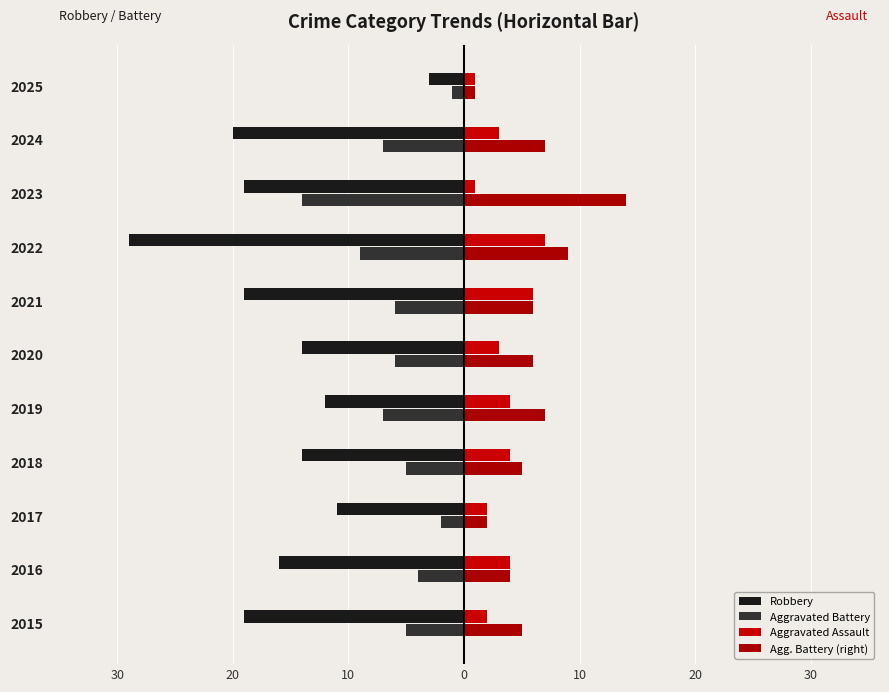

What is the difference between the second highest and minimum values in the Agg. Battery (right) series?

8